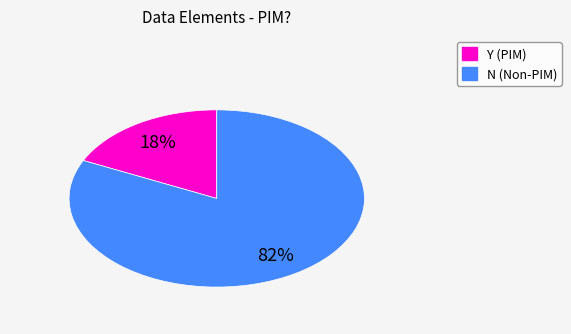

Which slice is the largest?

N